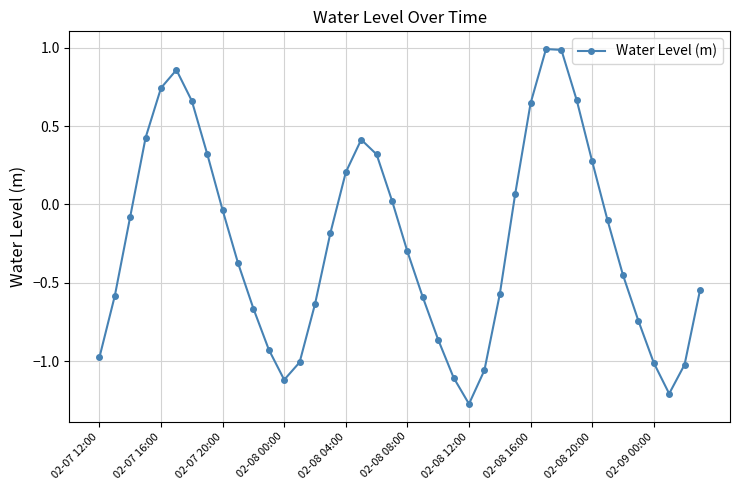

What is the value of the 34th point from the left?

-0.1